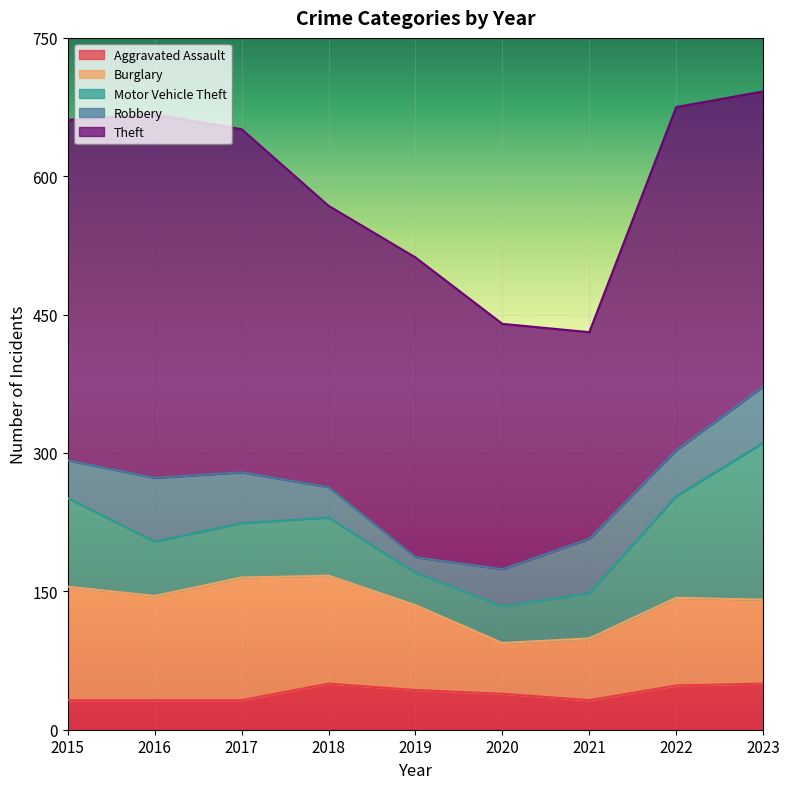

Count the number of data series in this chart.

5